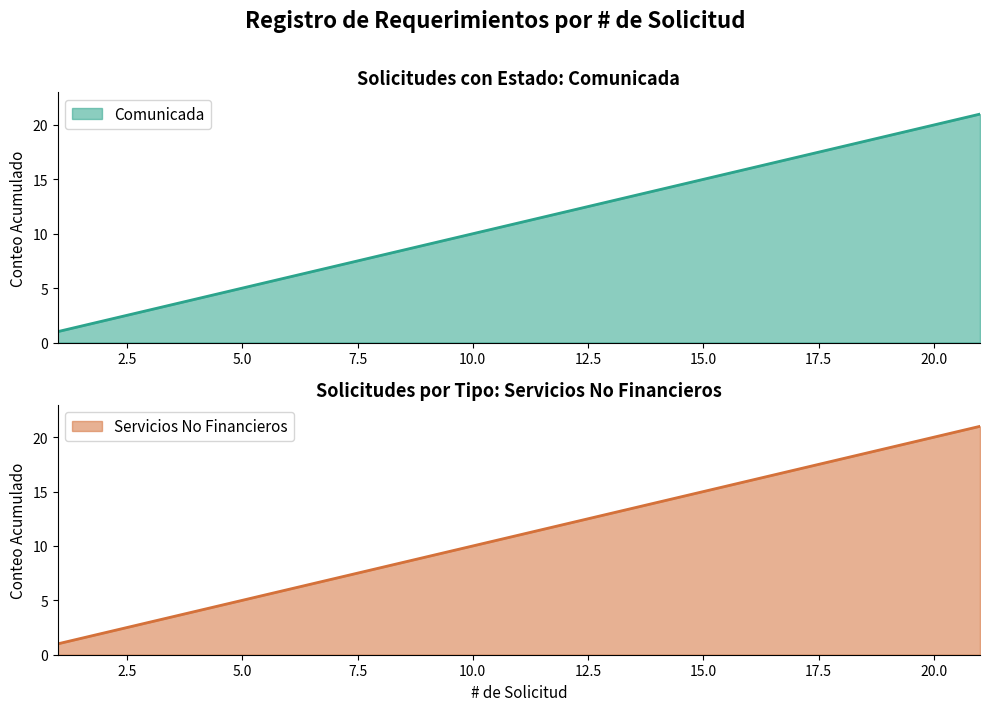

What is the smallest value displayed?

1